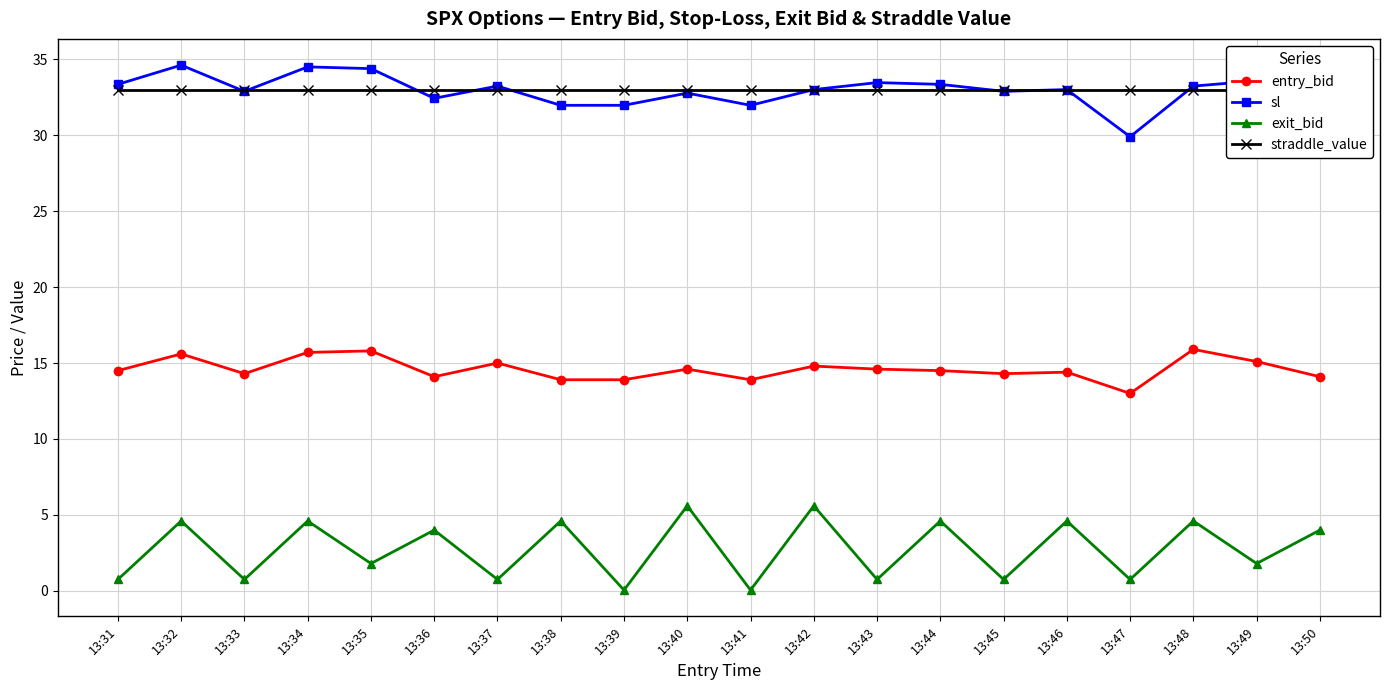

What are all the series names shown in the legend?

entry_bid, sl, exit_bid, straddle_value